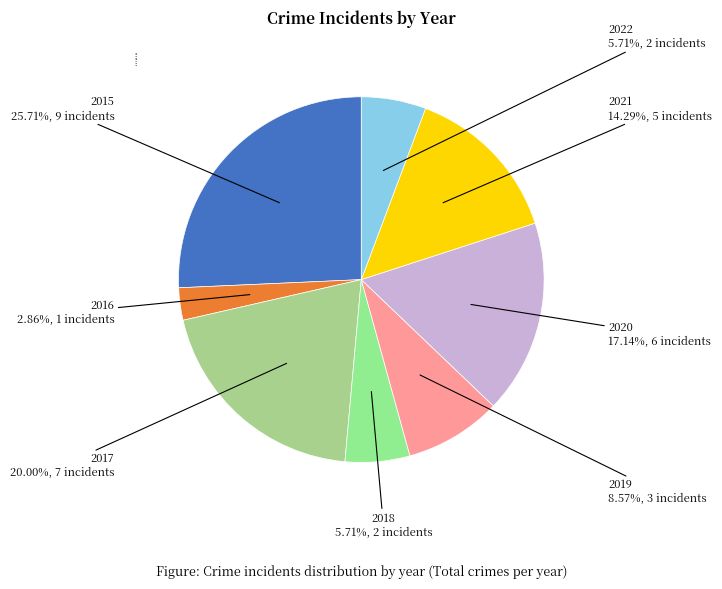

What is the smallest slice in the pie chart?

2016